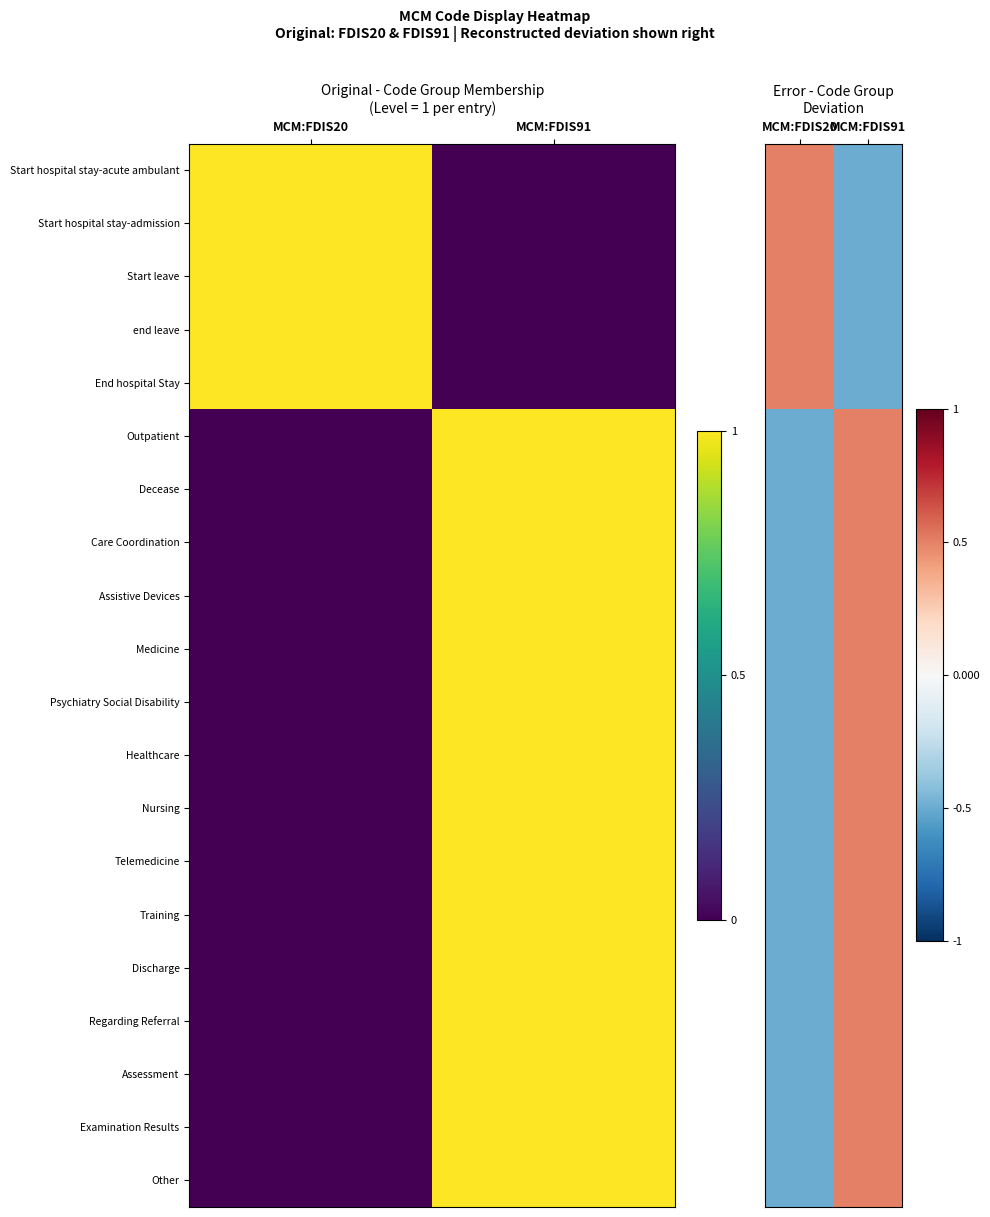

The Start hospital stay-admission series shows -0.8 at MCM:FDIS91. True or false?

False